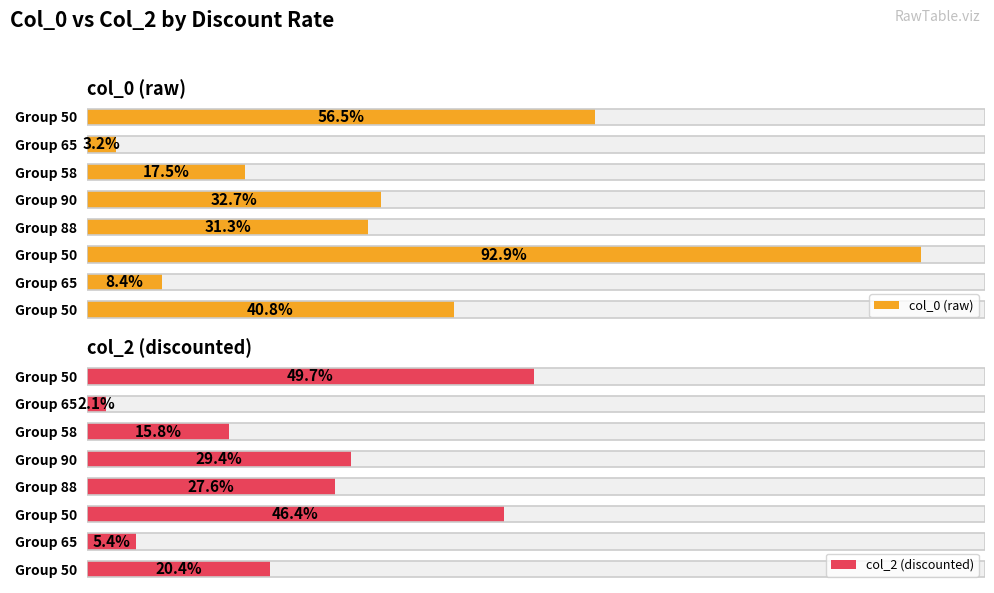

Which series has the widest spread of values?

col_0 (raw)